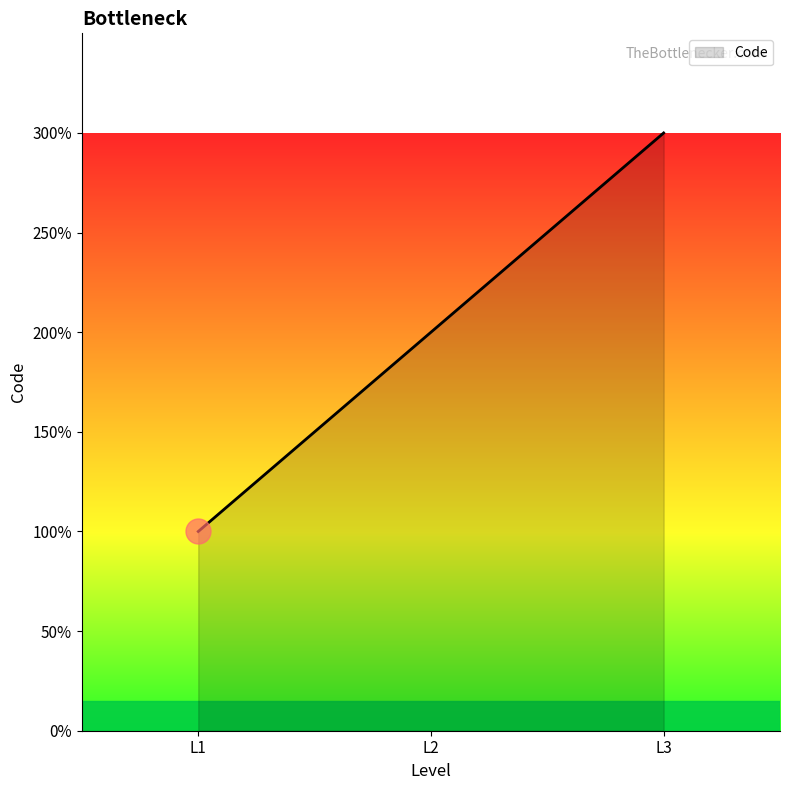

Is this an area chart (filled region under the line)?

Yes